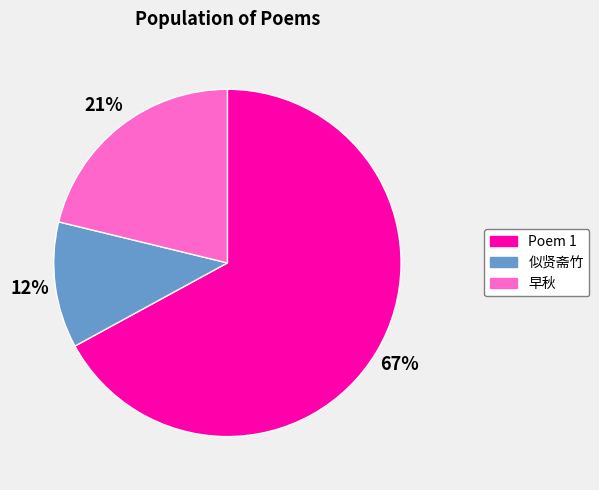

To the nearest percent, what is the difference between the largest and smallest slice percentages?

55%